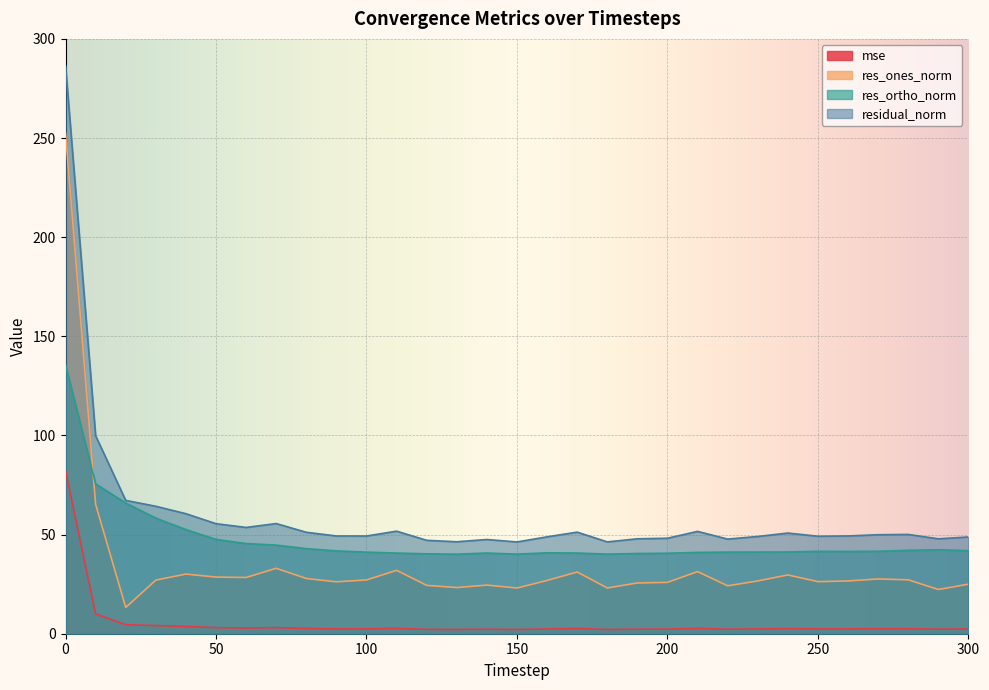

True or false: mse has a value of 2.7 at 210.

True